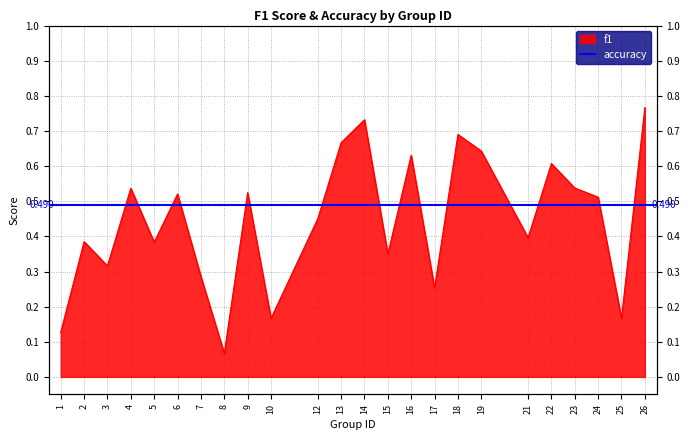

Where is the first local minimum?

3